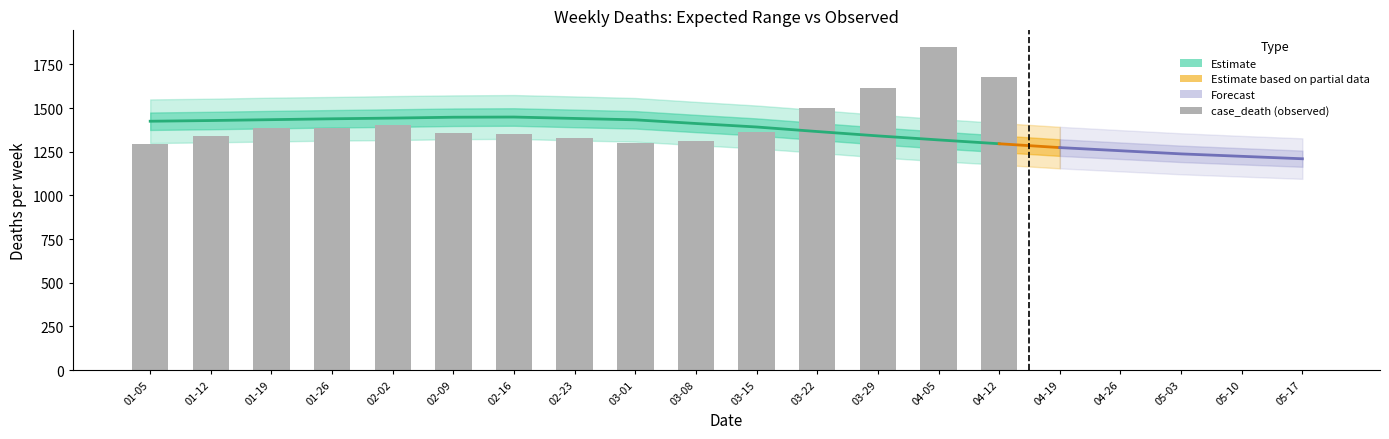

List the series in order of their peak value, highest first.

case_death, hili_death, mean_death, loli_death